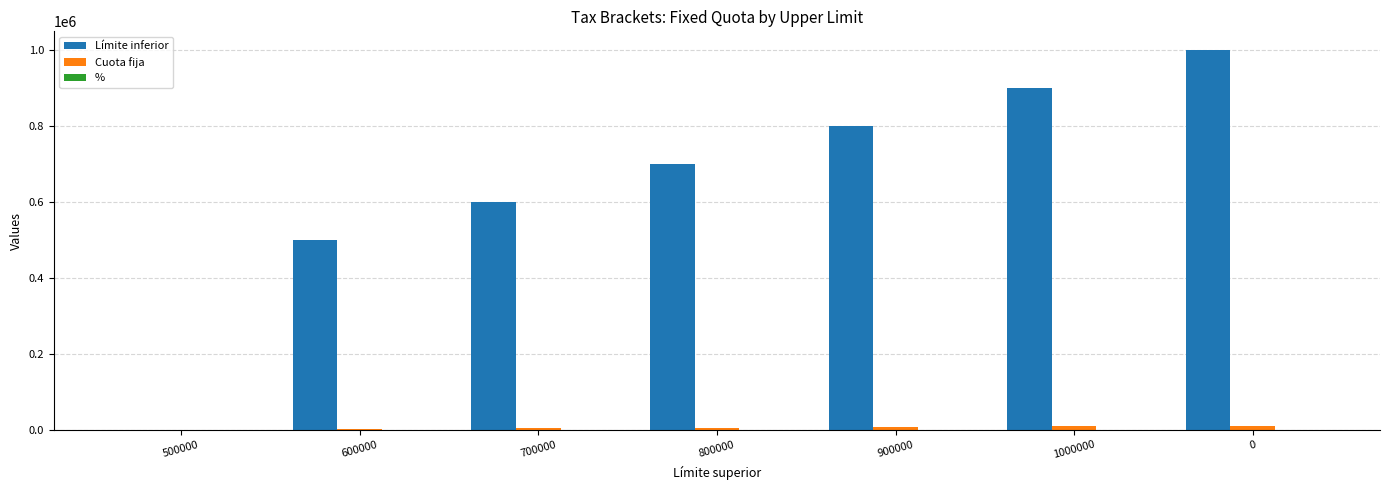

Count the number of data series in this chart.

3